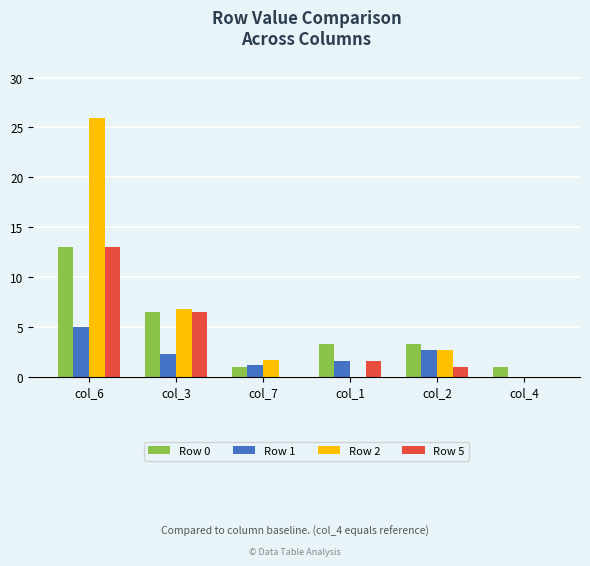

Where does the Row 0 series first go above 3?

col_6